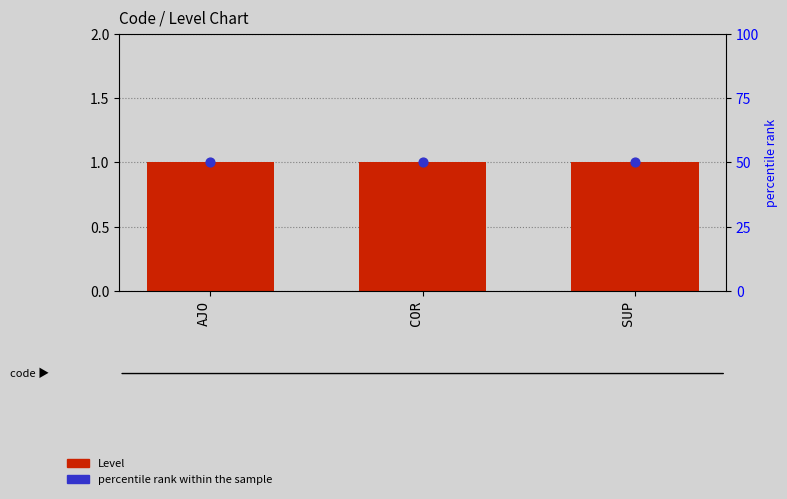

What are all the series names shown in the legend?

Level, percentile rank within the sample